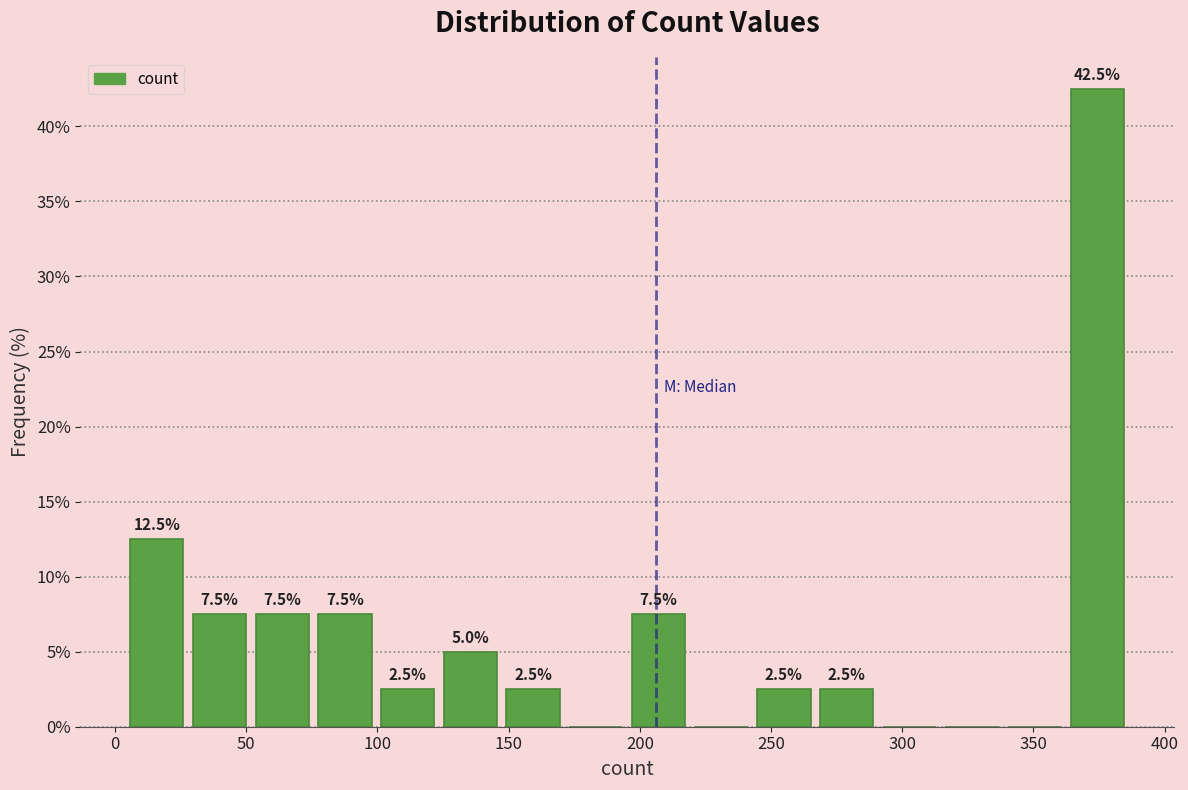

Which range on the x-axis has the tallest bar?

360 to 385